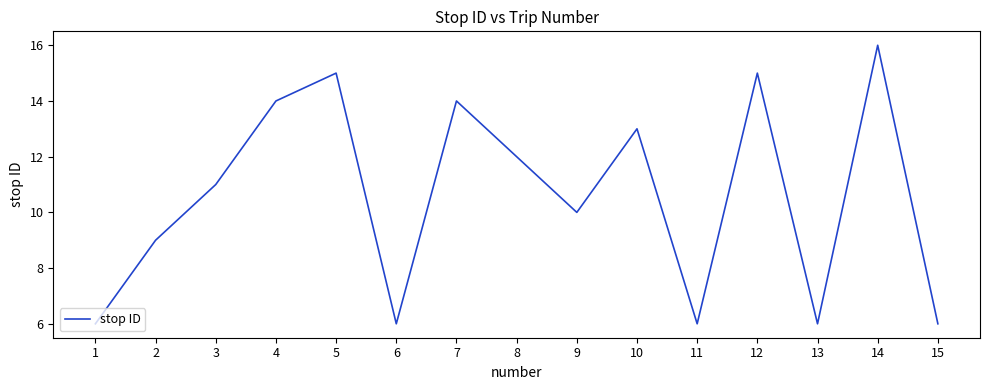

What is the greatest value displayed?

16